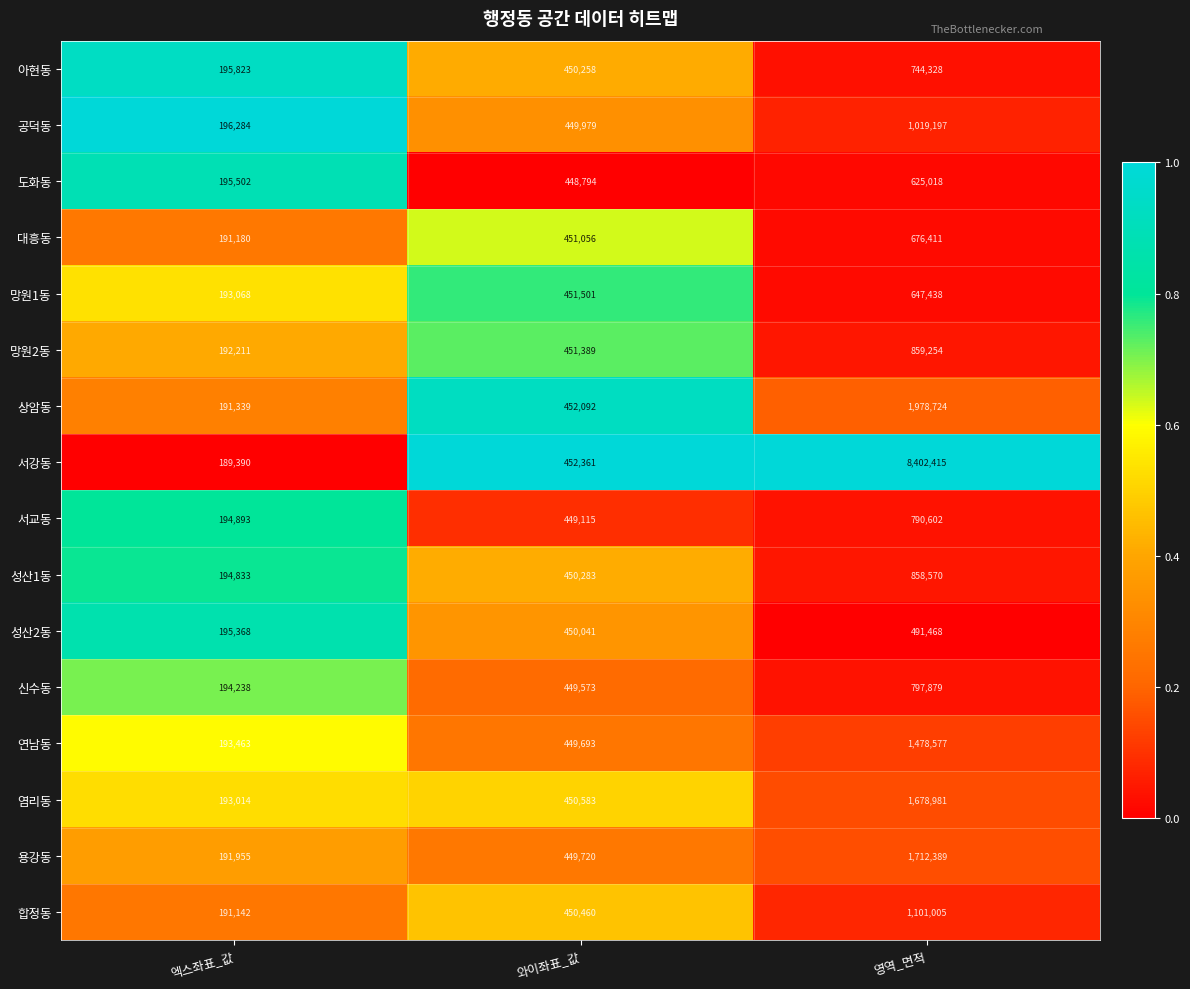

Which series has the largest total across all categories?

서강동